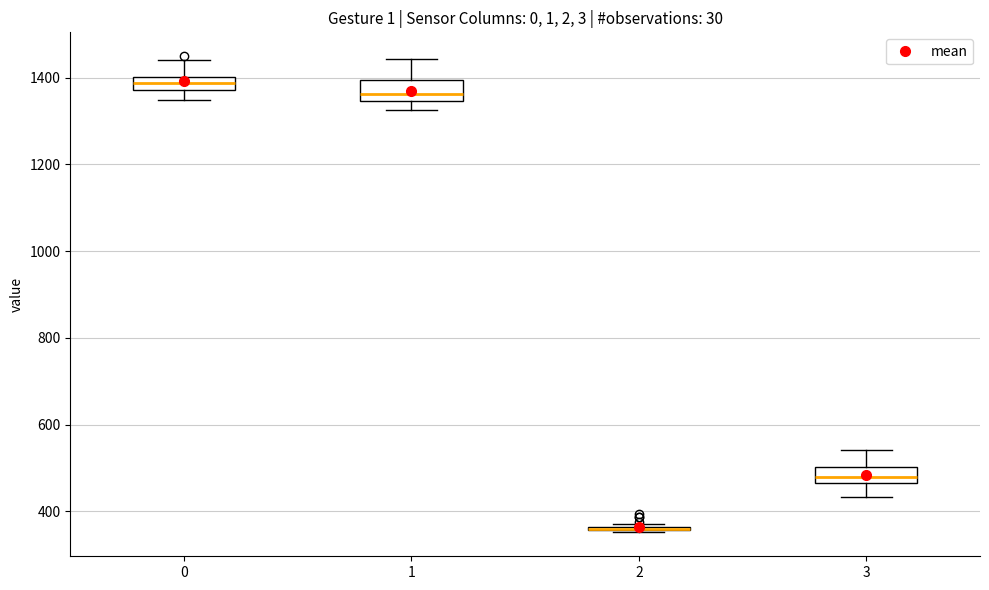

Where does the upper whisker of the box at x = 3 end on the y-axis? The values are not printed on the chart, so give them approximately, as read against the axis.

540